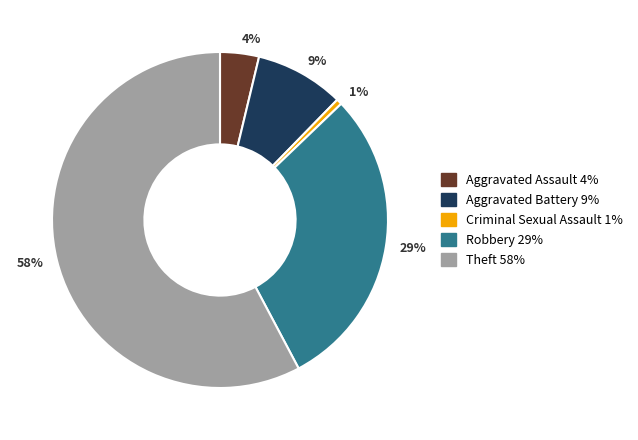

Is there a majority slice in this chart?

Yes